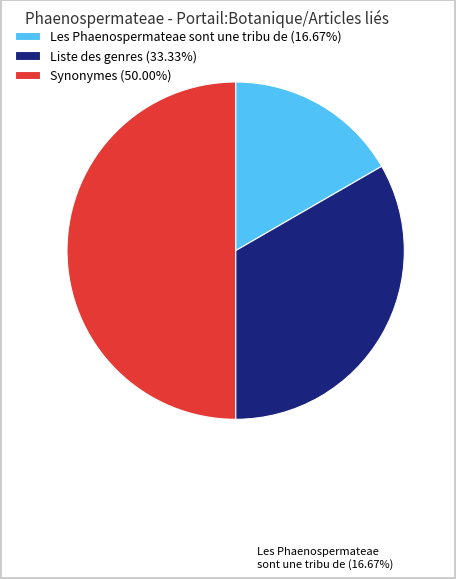

Which slice is the smallest?

Les Phaenospermateae sont une tribu de